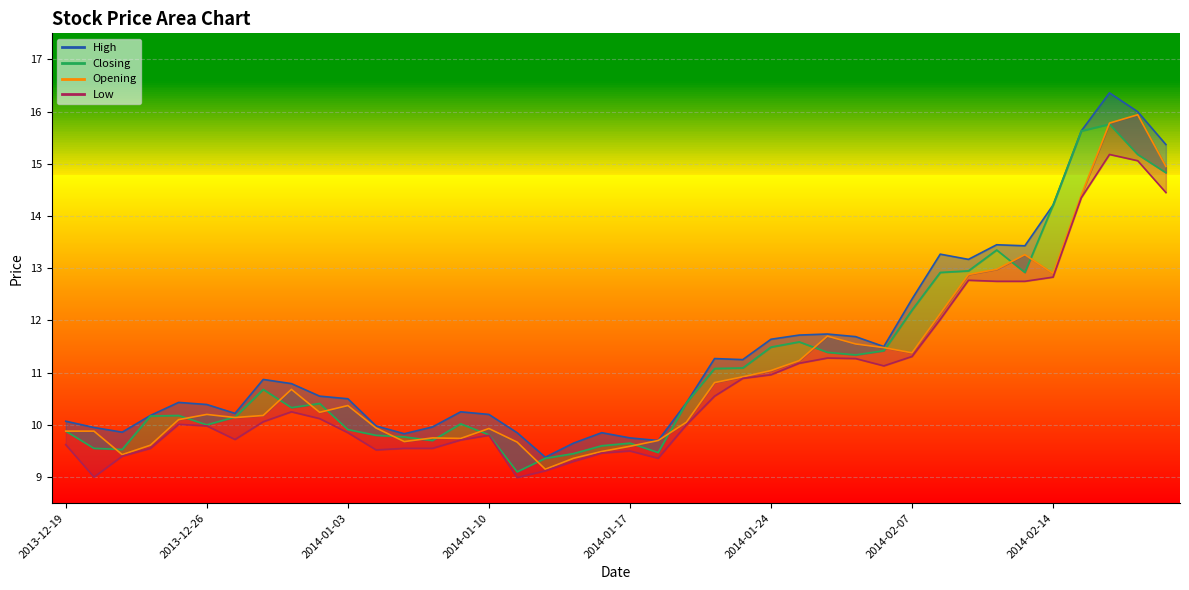

What is the maximum value for Opening?

15.9